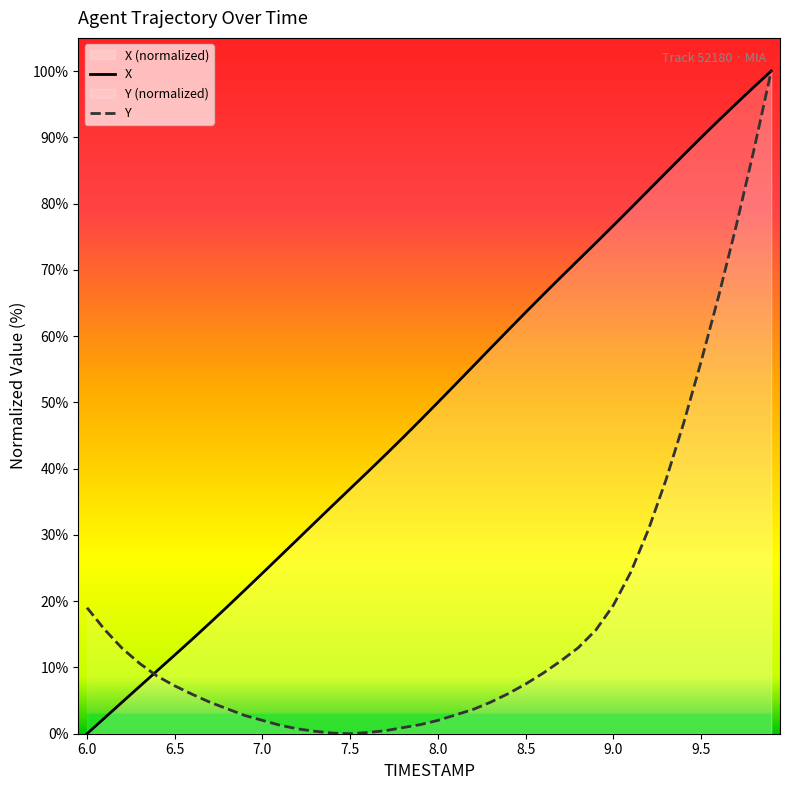

Is it true that X equals 46.5 at 9.0?

False